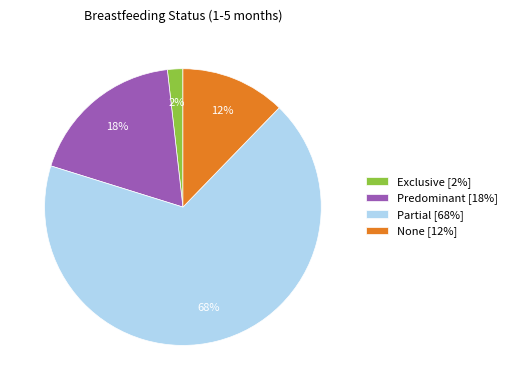

Does Partial represent more than half of the total?

Yes